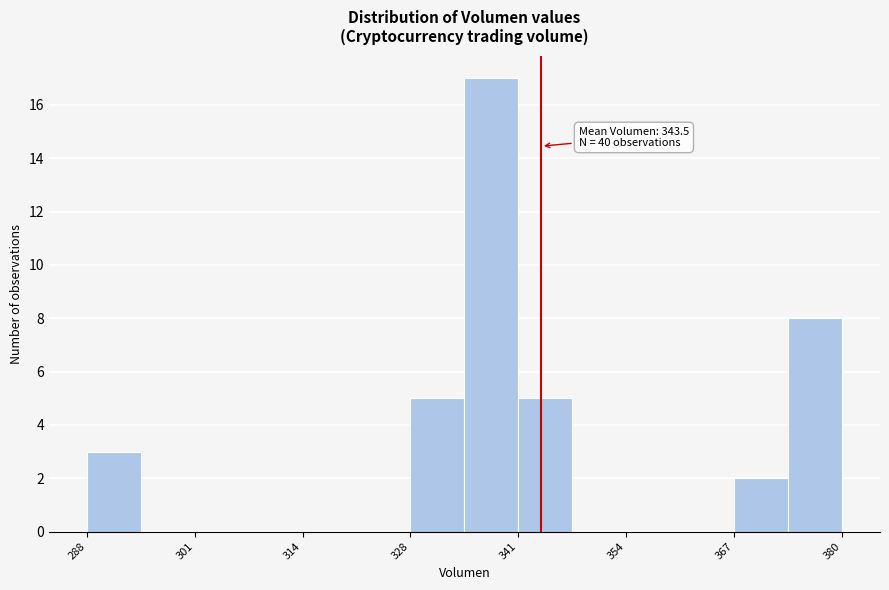

Around what value on the x-axis is the tallest bar? Give the approximate position of its centre, as read against the axis.

338